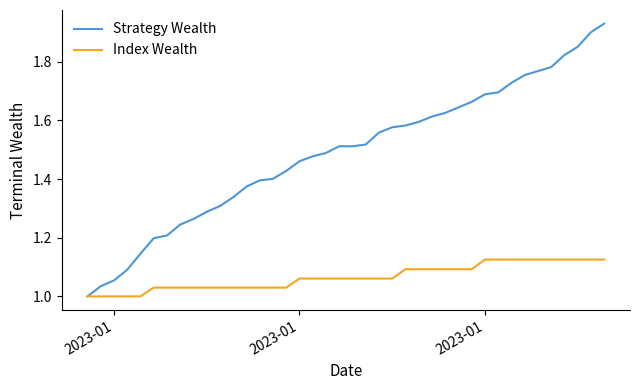

Rank the series by their average value, from lowest to highest.

Index Wealth, Strategy Wealth